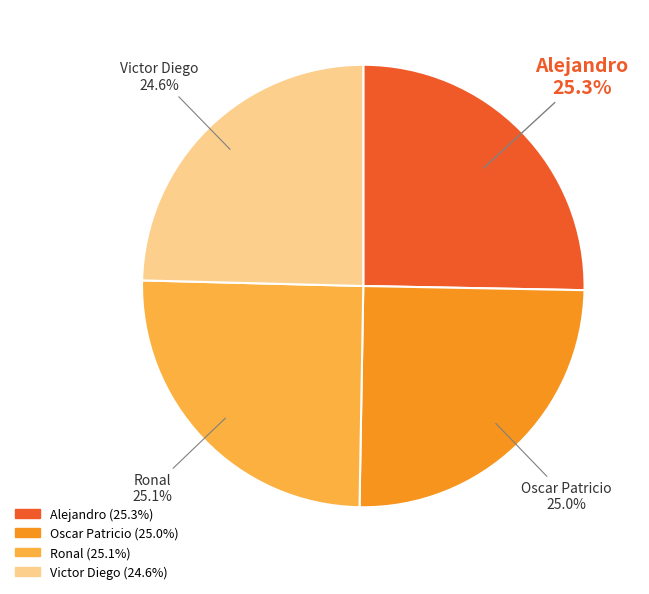

What portion of the pie excludes Ronal?

74.9%